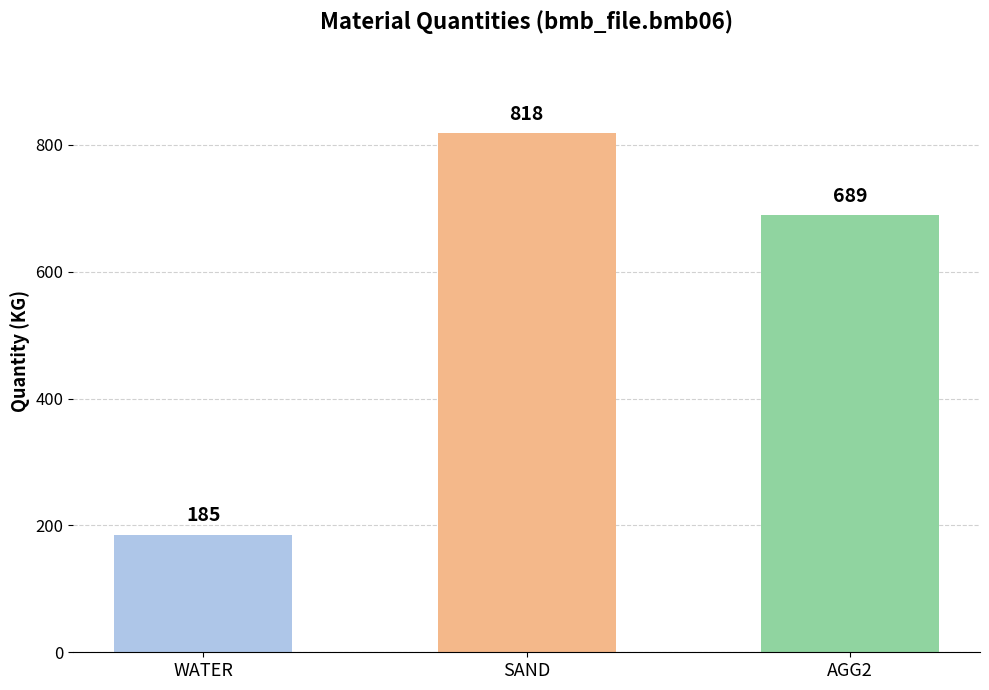

What is the sum of the values at SAND and AGG2?

1507